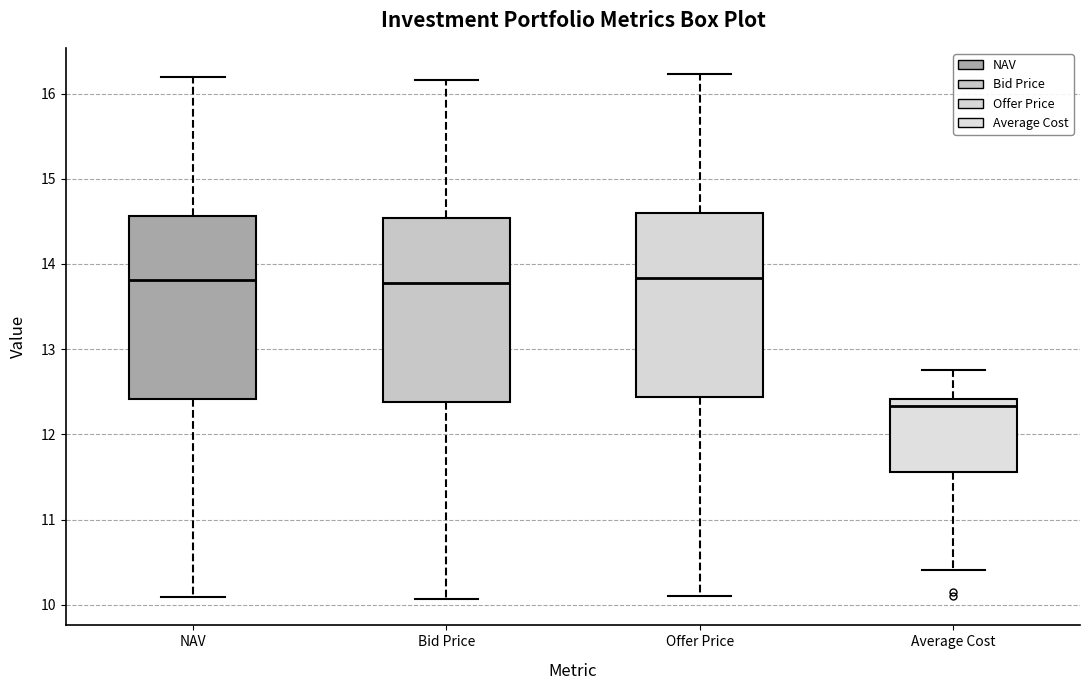

Reading left to right, transcribe this box plot: for each box, give where its median line is, the range the box spans, and where its two whiskers end, as read against the y-axis. The values are not printed on the chart, so give them approximately, as read against the axis.

NAV: median 13.8, box 12.4 to 14.6, whiskers 10.1 to 16.2
Bid Price: median 13.8, box 12.4 to 14.5, whiskers 10.1 to 16.2
Offer Price: median 13.8, box 12.4 to 14.6, whiskers 10.1 to 16.2
Average Cost: median 12.3, box 11.6 to 12.4, whiskers 10.4 to 12.8